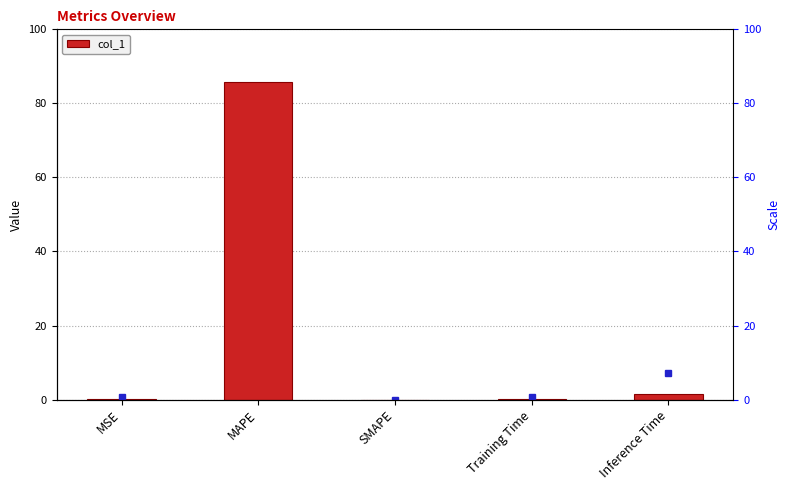

Between SMAPE and Inference Time, which is larger?

Inference Time